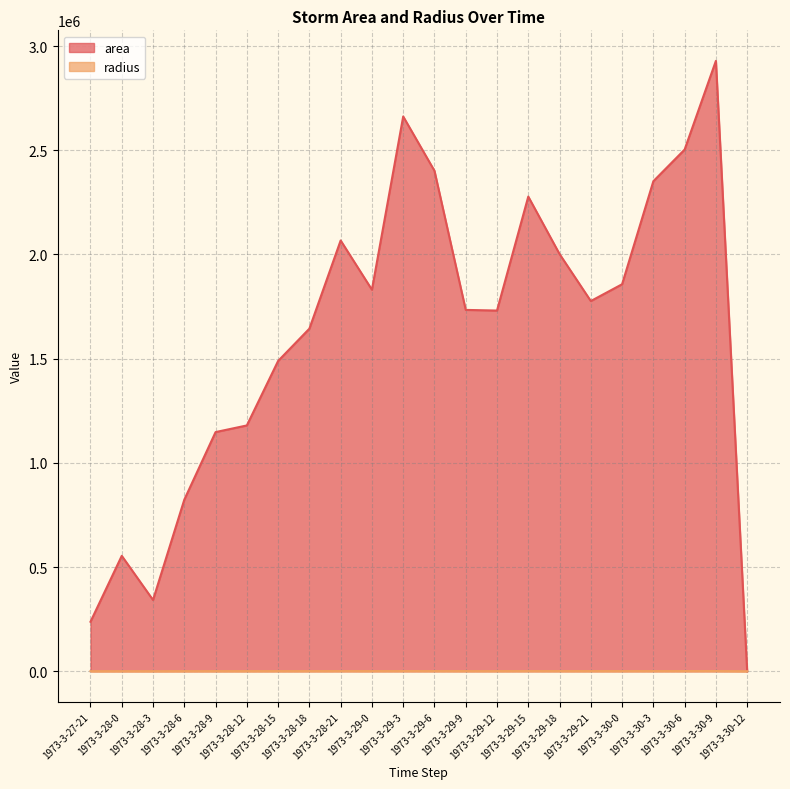

Does the chart display data point markers on the line(s)?

No